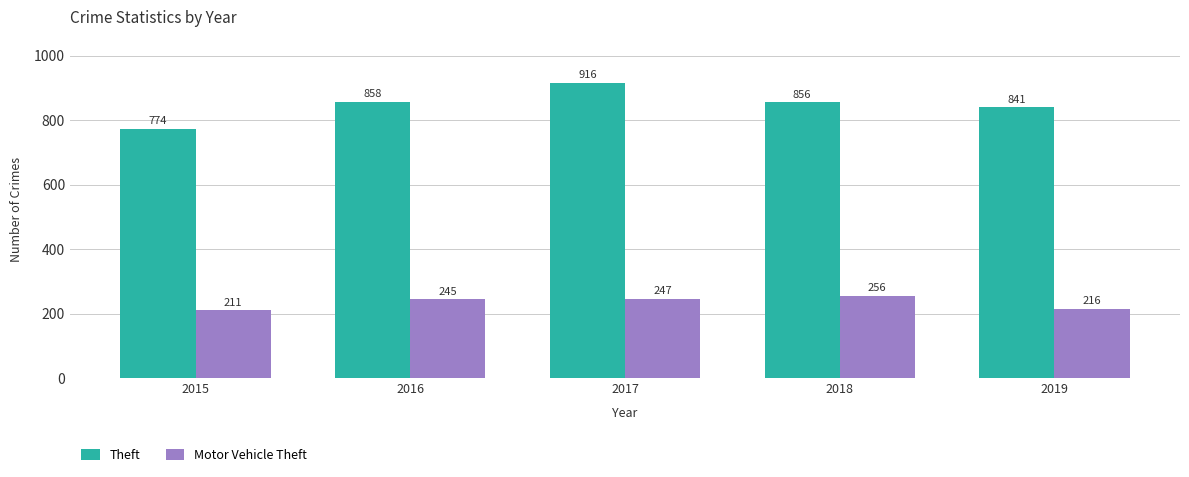

What is the total value across all series at 2019?

1057